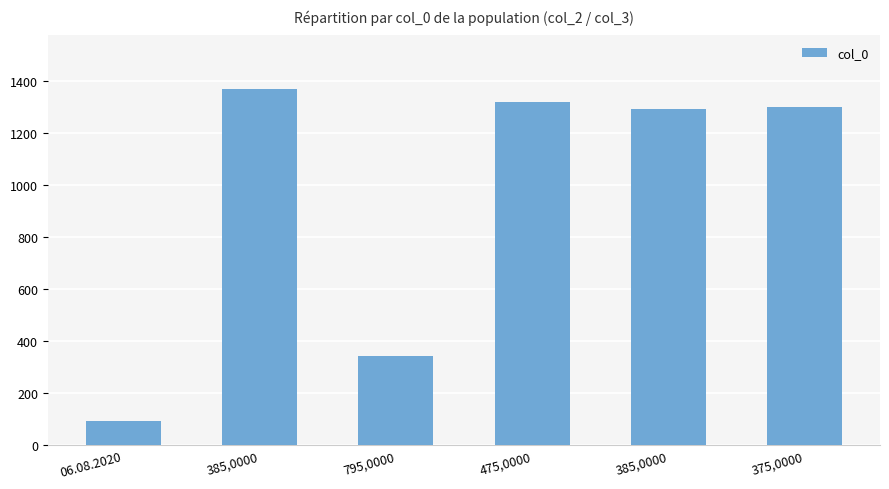

What is the average value?

953